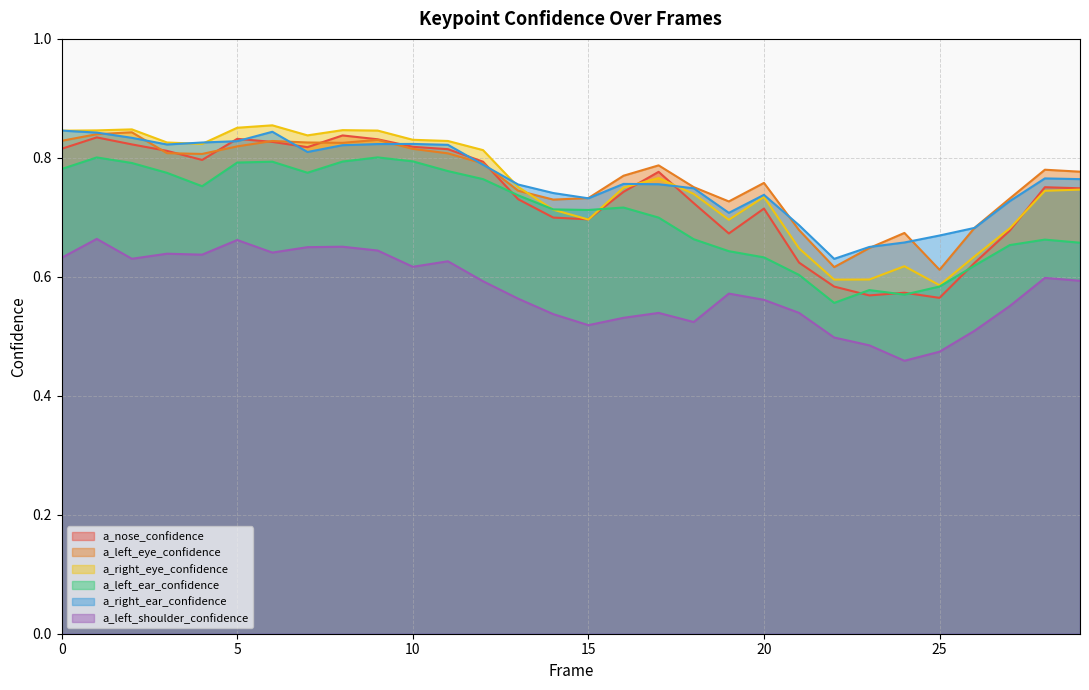

What are all the series names shown in the legend?

a_nose_confidence, a_left_eye_confidence, a_right_eye_confidence, a_left_ear_confidence, a_right_ear_confidence, a_left_shoulder_confidence